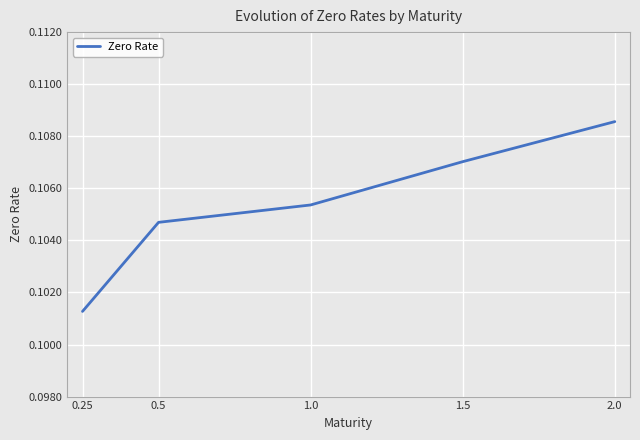

What position from the right is 1.0?

3